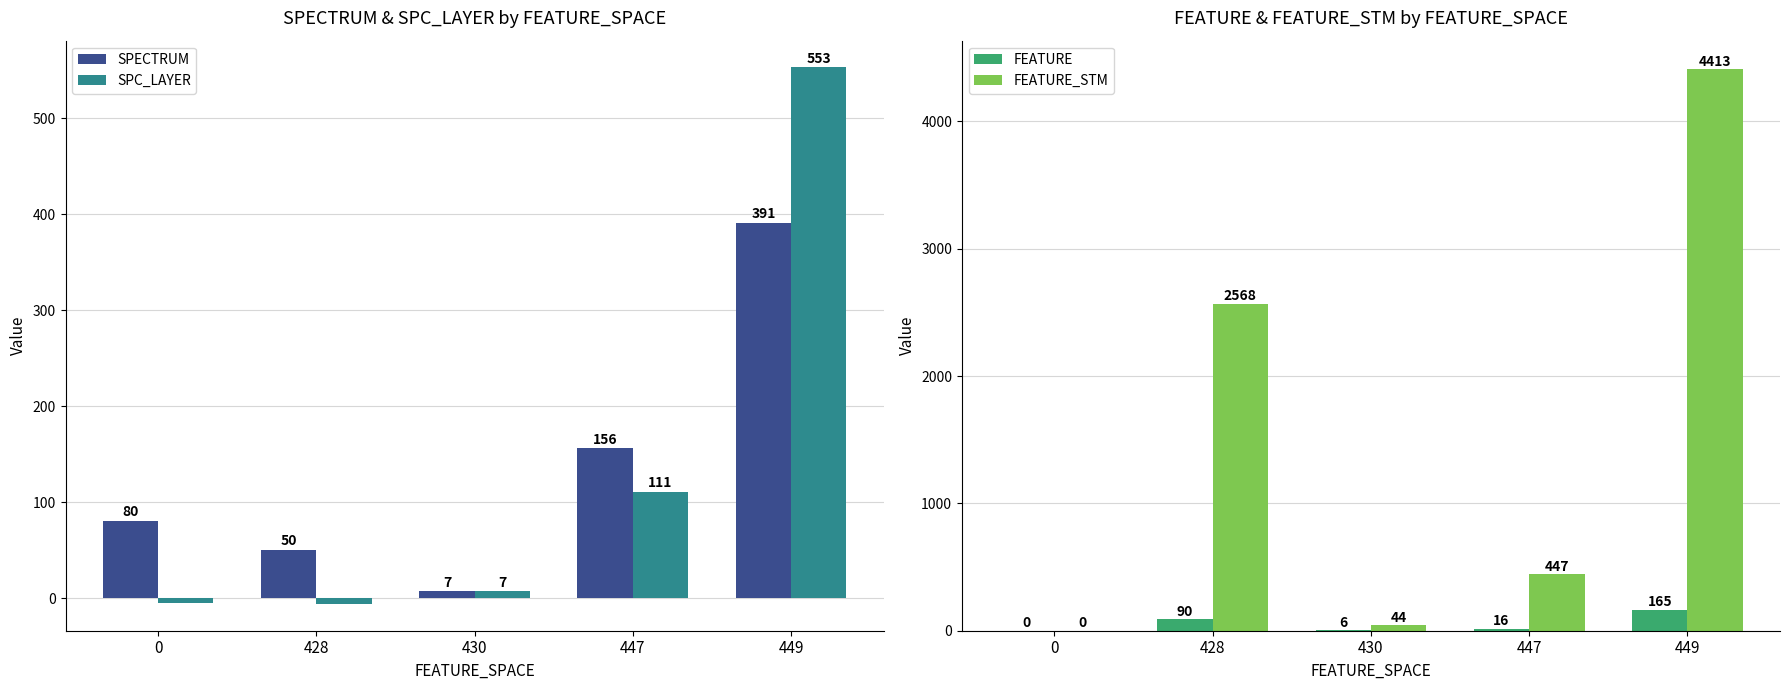

At which category is the sum across all series the highest?

449